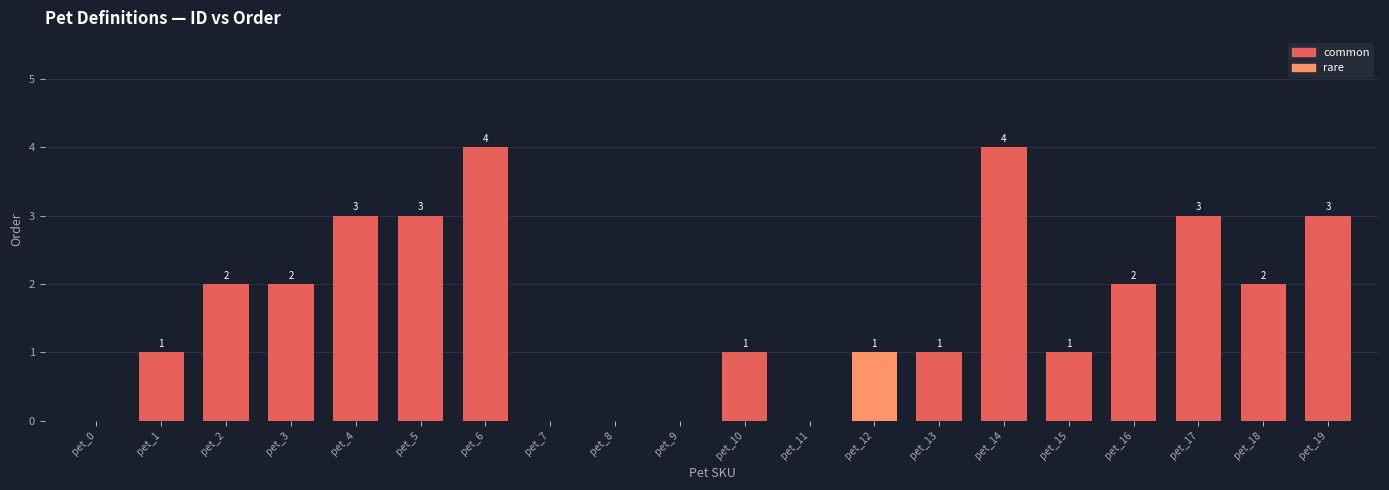

Are the bars grouped side by side (vs. stacked)?

No